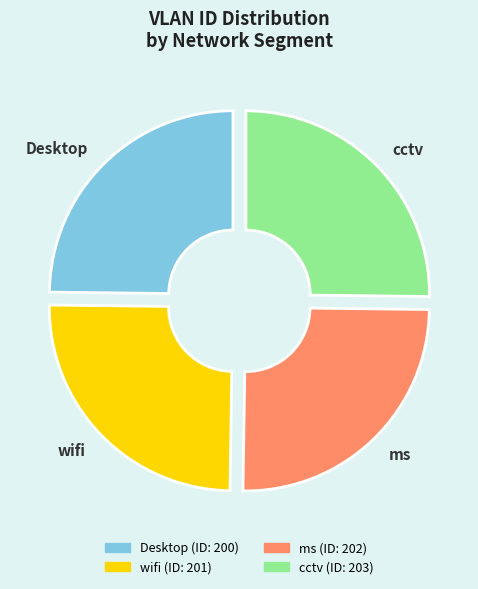

Does Desktop account for over 50% of the chart?

No